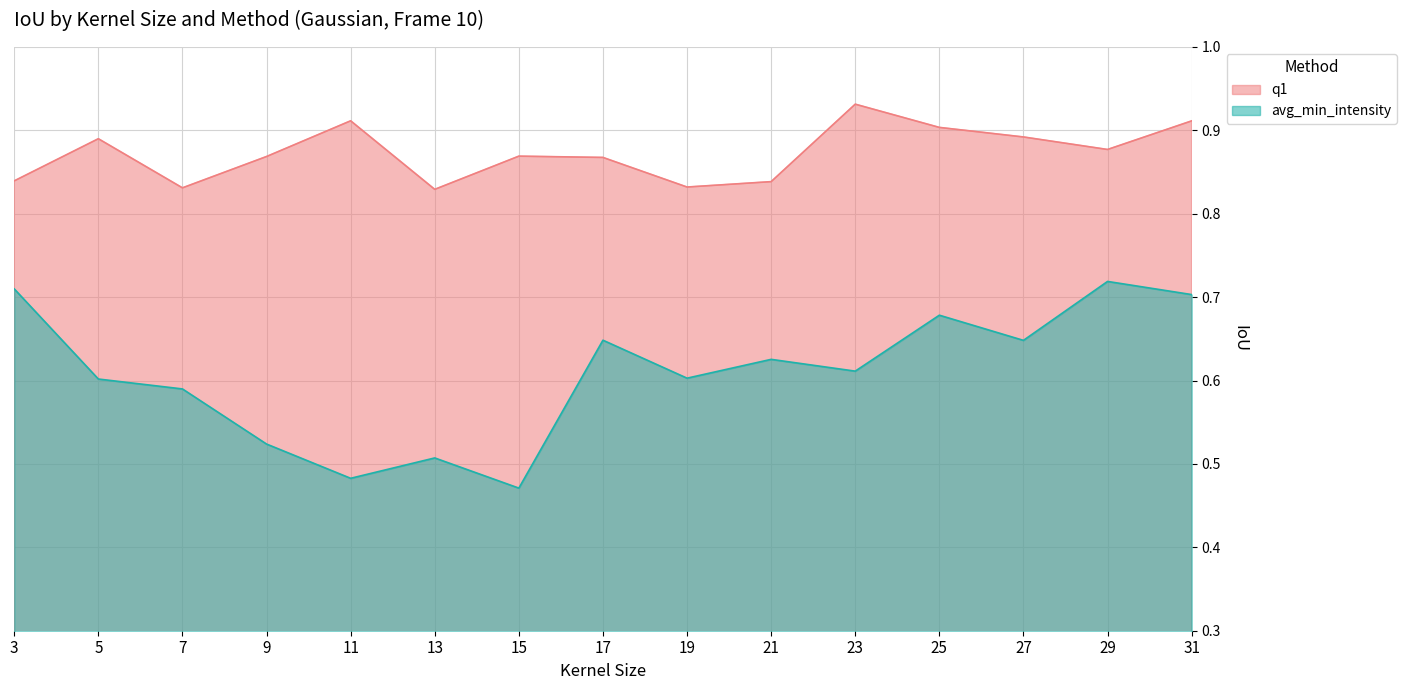

Count the avg_min_intensity values in the range 0 to 1.

15